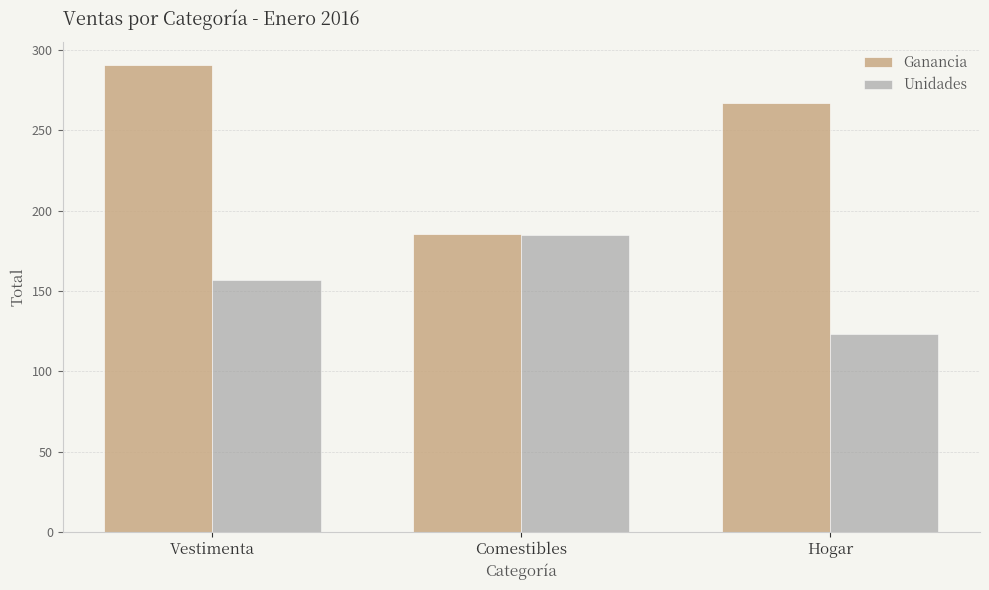

At how many categories does at least one series exceed 288?

1